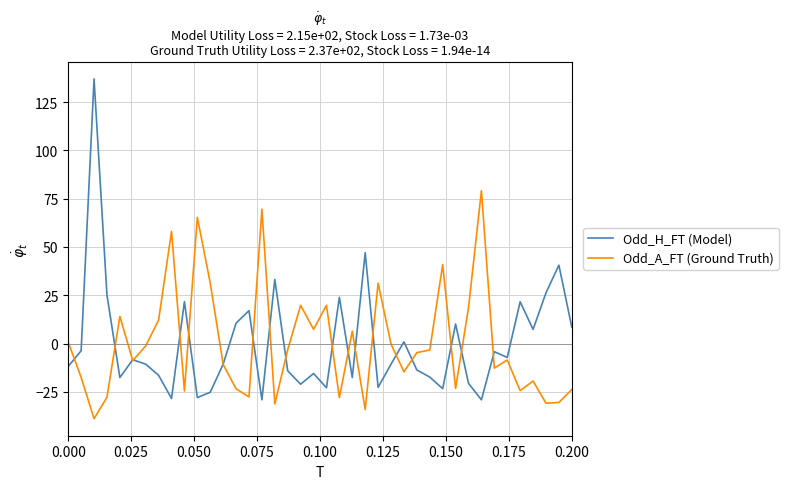

Rank the series by their maximum value, from lowest to highest.

Odd_A_FT (Ground Truth), Odd_H_FT (Model)